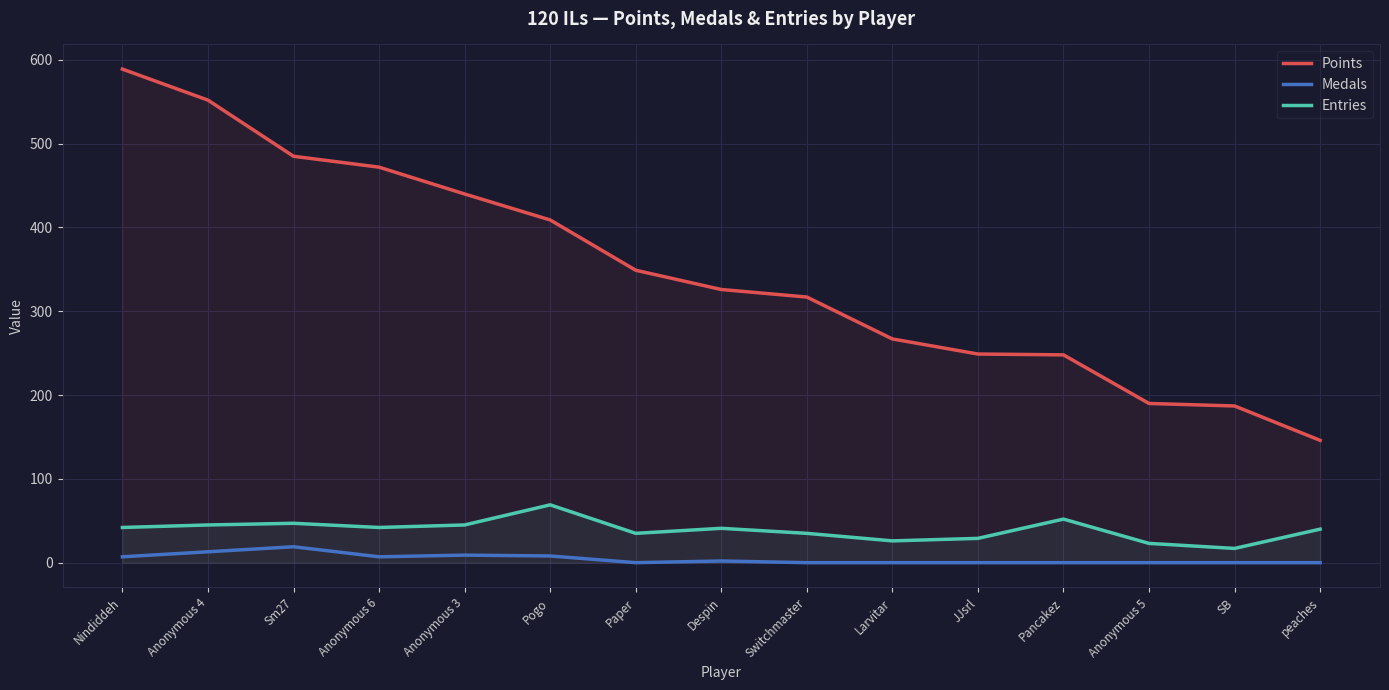

Reading left to right, transcribe all the data shown in this chart.

Points: 589	552	485	472	440	409	349	326	317	267	249	248	190	187	146
Medals: 7	13	19	7	9	8	0	2	0	0	0	0	0	0	0
Entries: 42	45	47	42	45	69	35	41	35	26	29	52	23	17	40